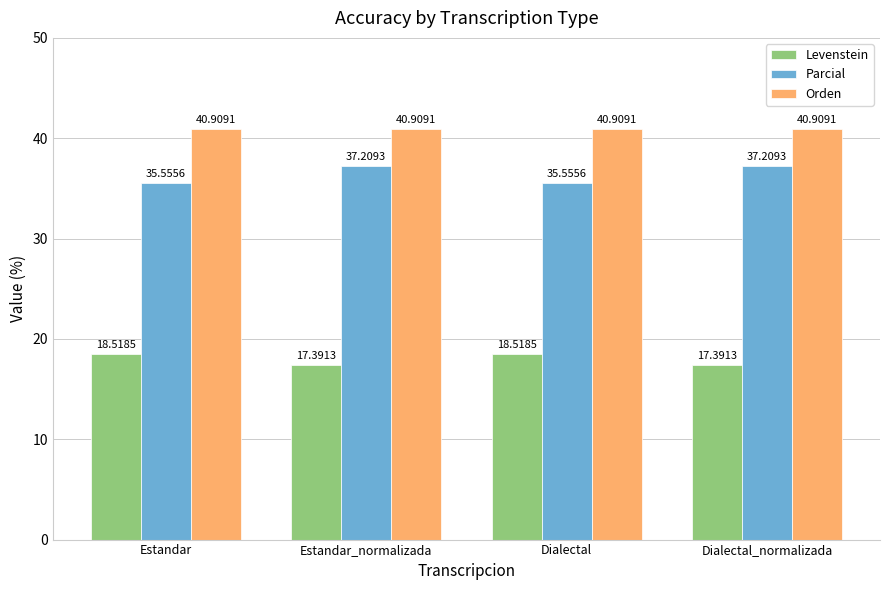

How many distinct data groups are displayed?

3